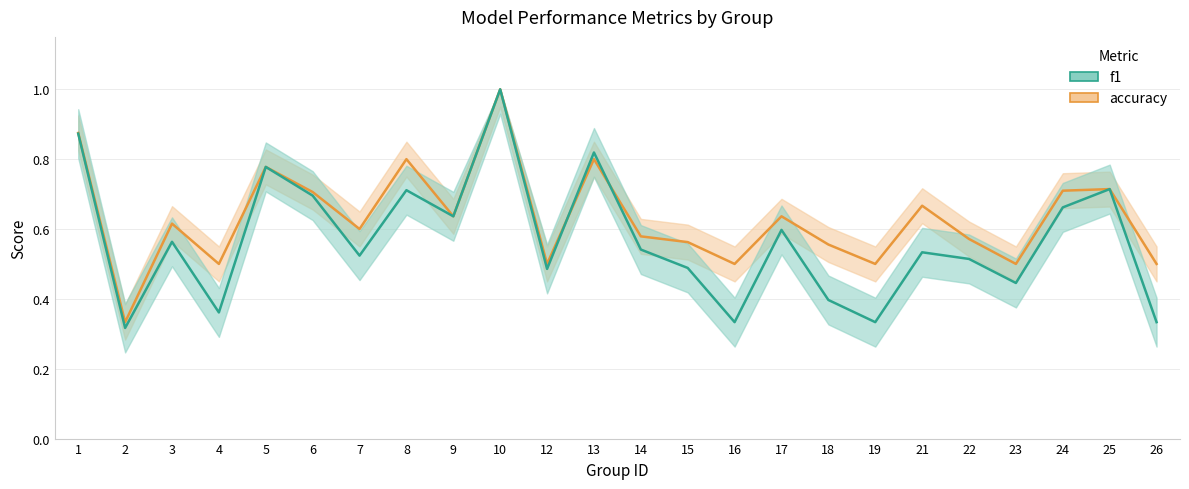

What is the sum of the f1 values at 5 and 17?

1.4